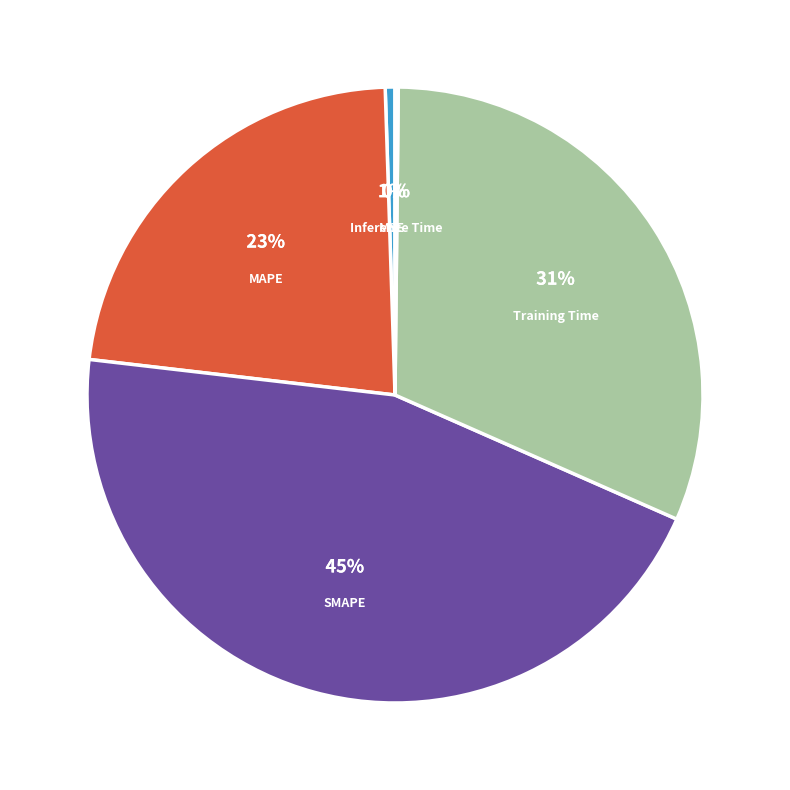

Does any single category account for the majority?

No